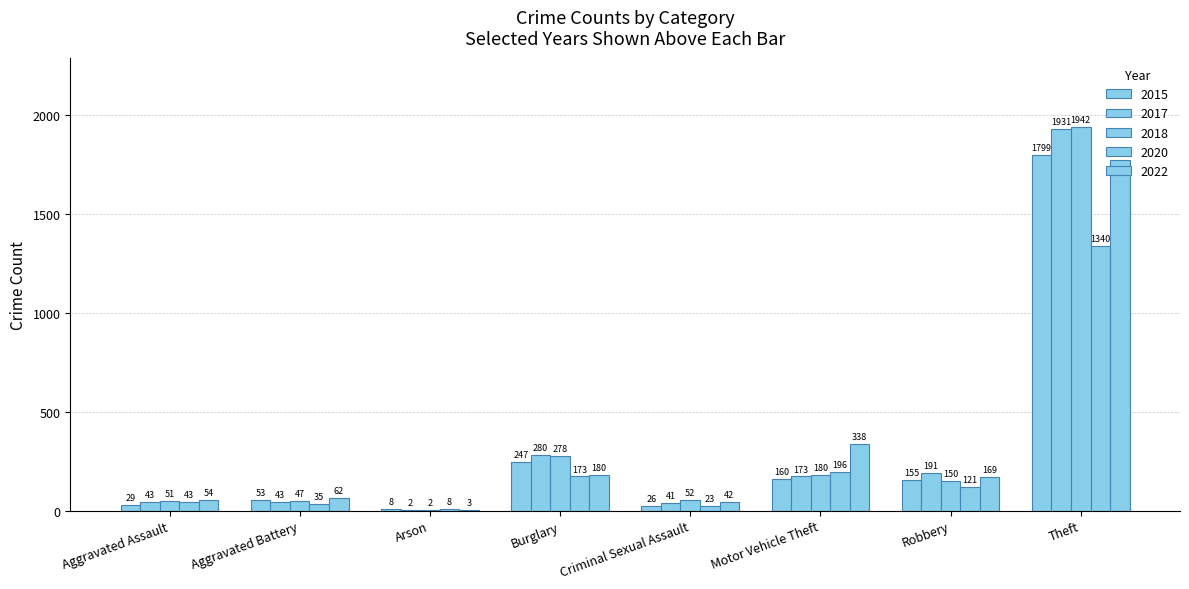

Are the bars horizontal?

No